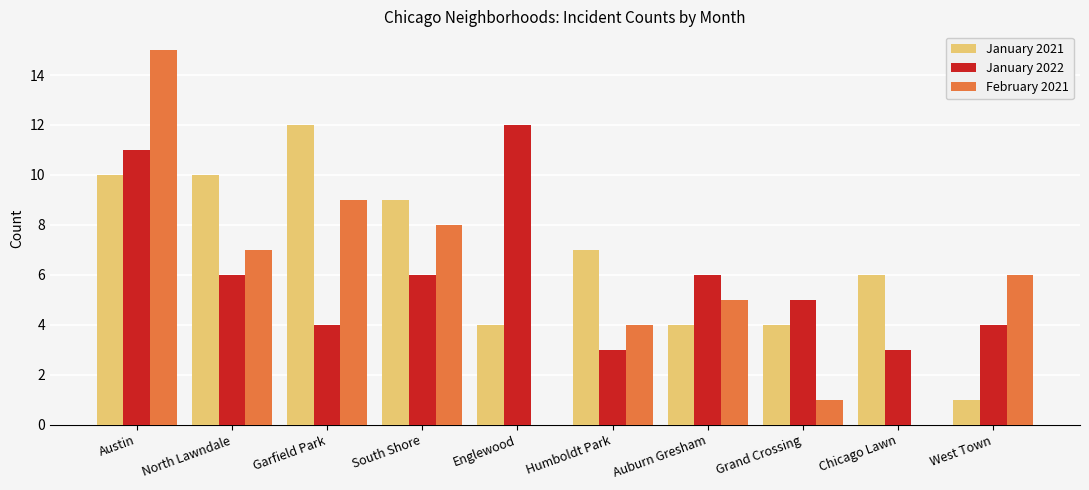

Which series has the largest total across all categories?

January 2021